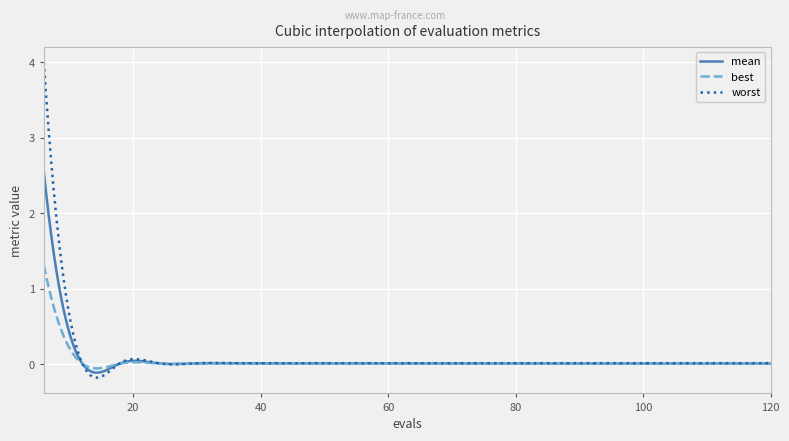

Which series has the widest spread of values?

worst